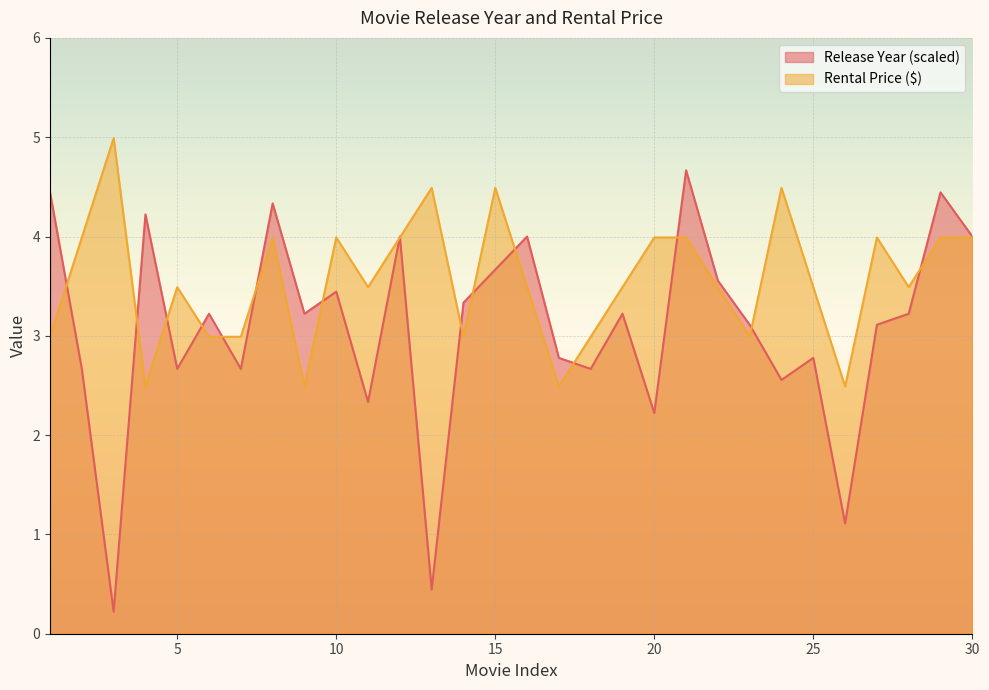

What is the difference between the Release Year values at 28 and 10?

0.2